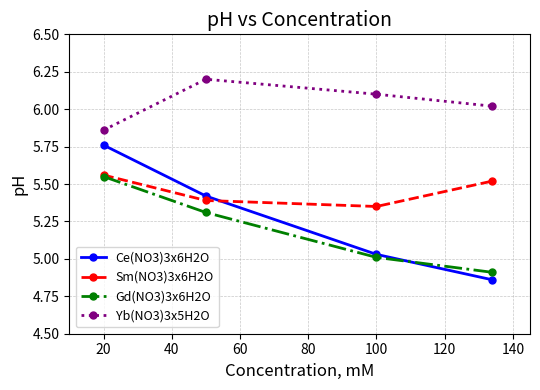

What is the sum of all Ce(NO3)3x6H2O values?

21.1